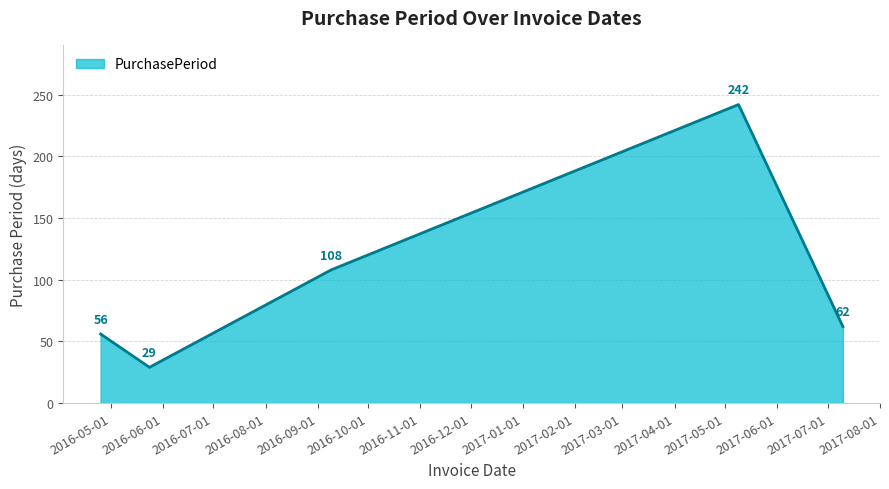

What is the greatest value displayed?

242